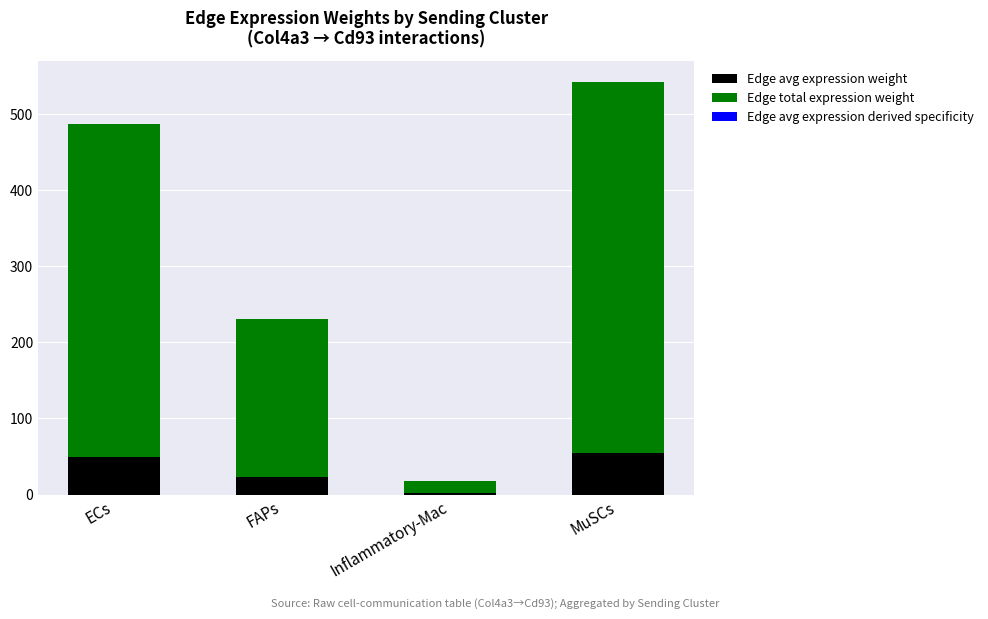

At which category is the sum across all series the highest?

MuSCs